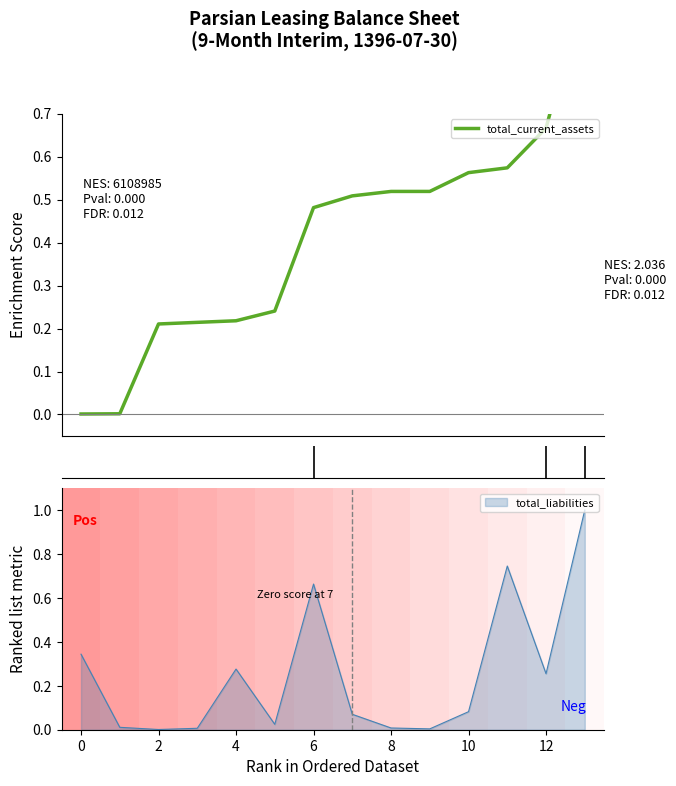

True or false: there are more than 0 points higher than both neighbors.

False